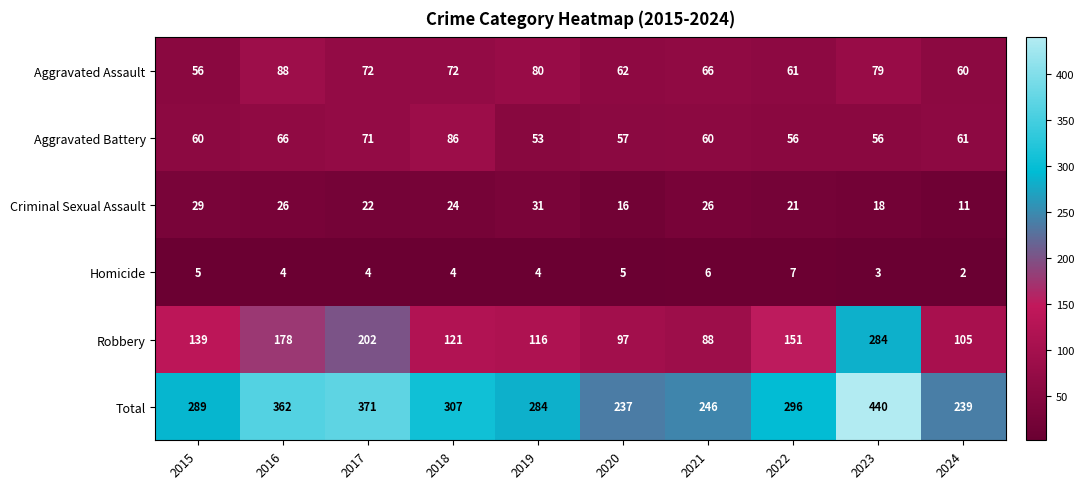

What is the approximate value of Aggravated Battery at 2021?

60